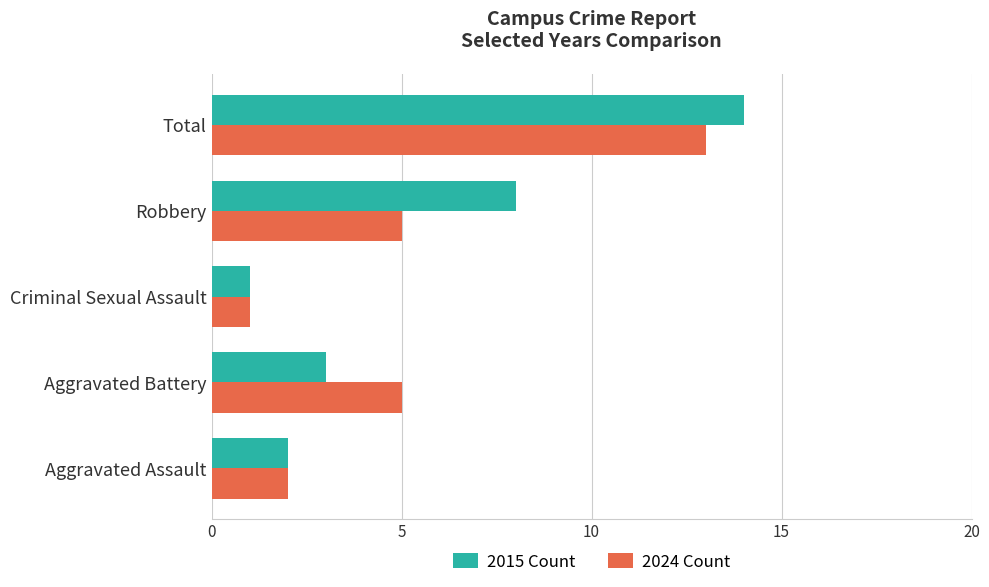

Rank the series by their maximum value, from highest to lowest.

2015 Count, 2024 Count